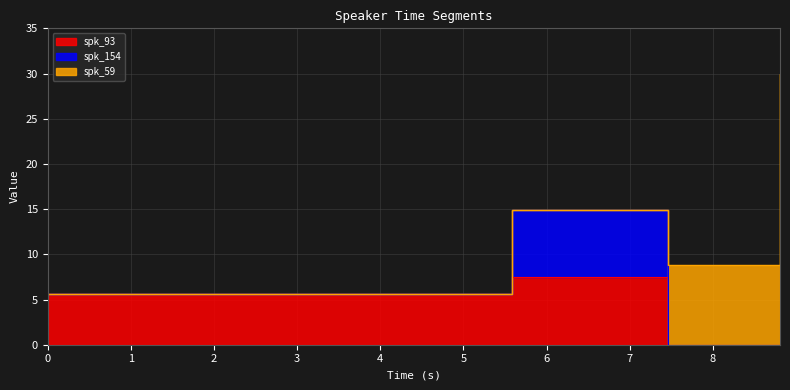

What is the highest value of the spk_59 series?

30.0